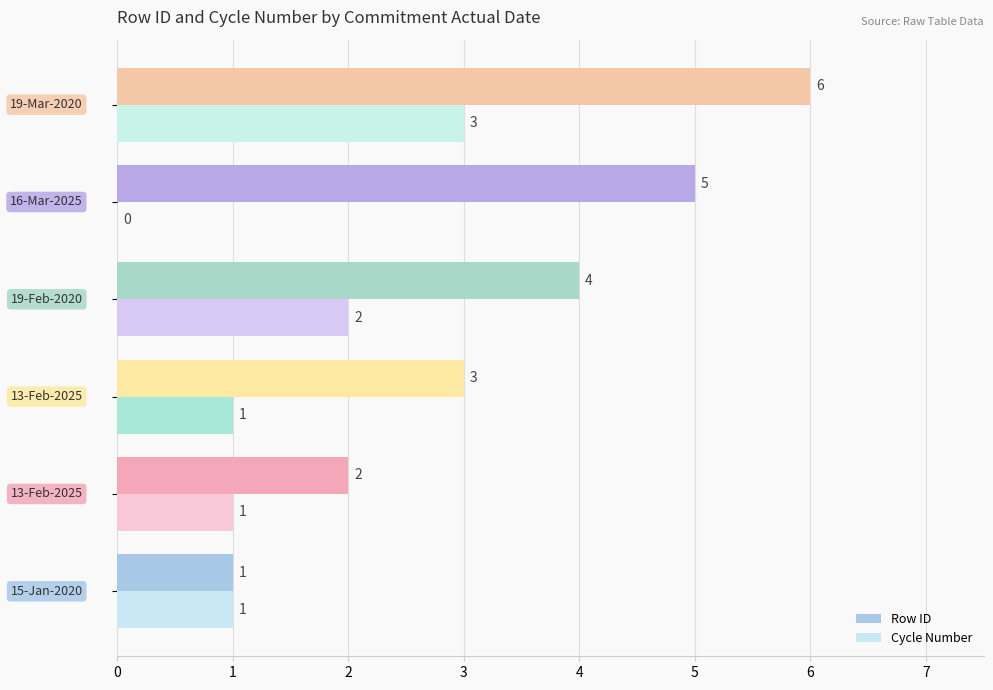

Which series has the largest total across all categories?

Row ID